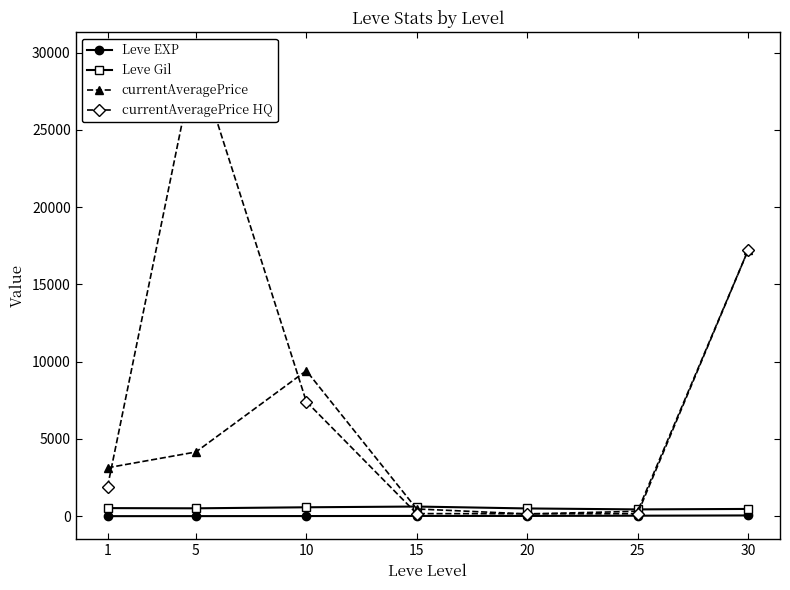

Which series has the largest total across all categories?

currentAveragePrice HQ